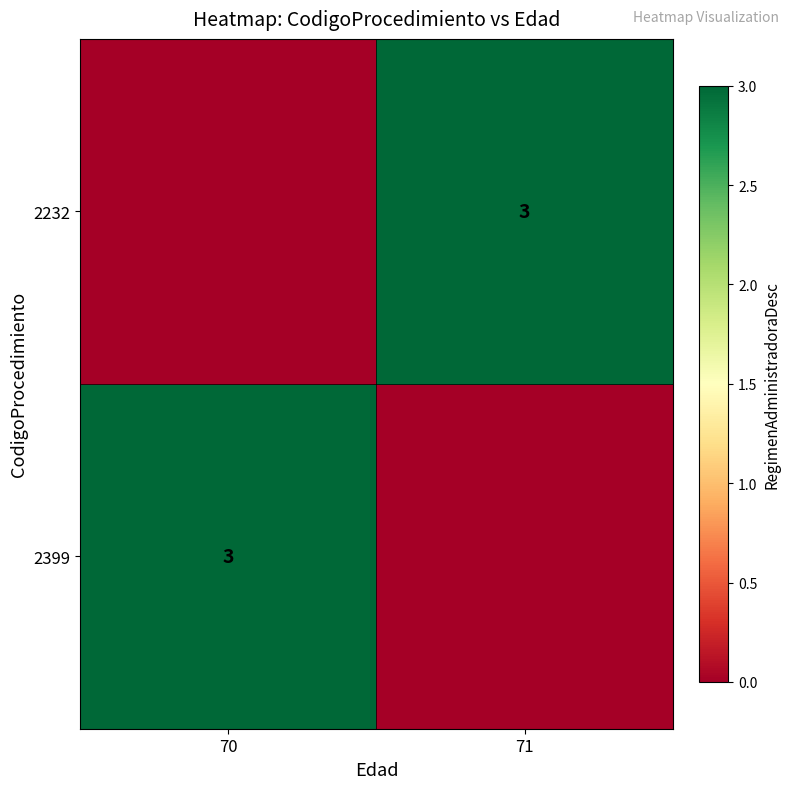

The 2232 series shows 3 at 71. True or false?

True